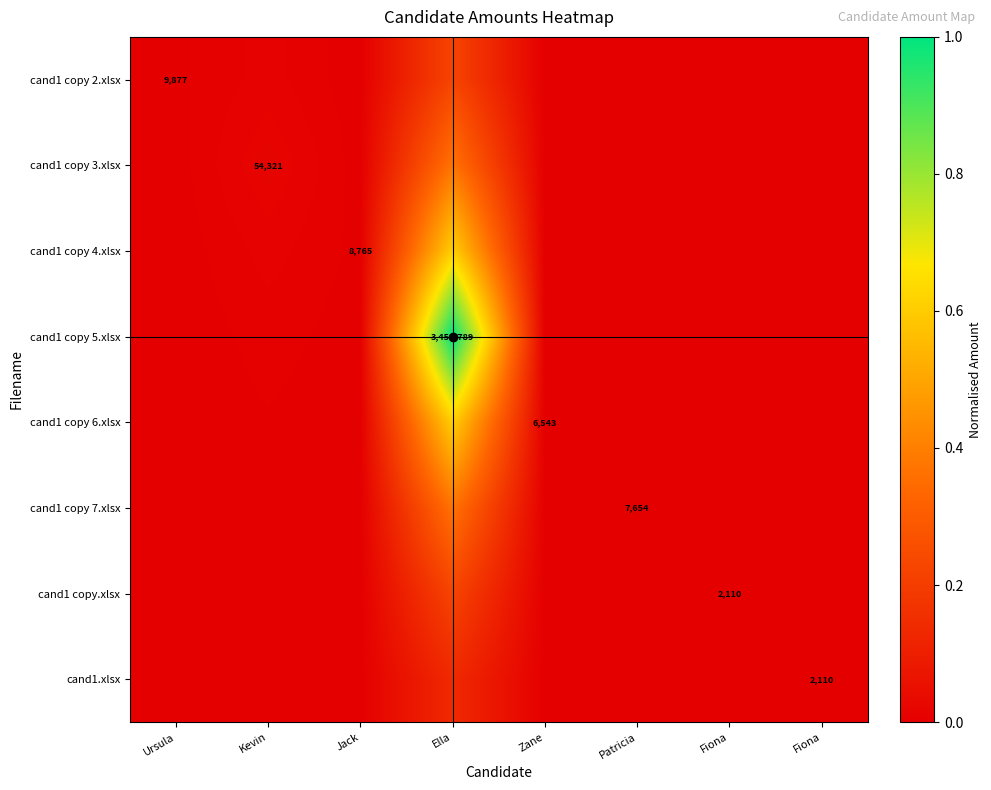

List the labels in order of cand1 copy 2.xlsx value, largest first.

Ella, Kevin, Ursula, Jack, Zane, Patricia, Fiona, Fiona